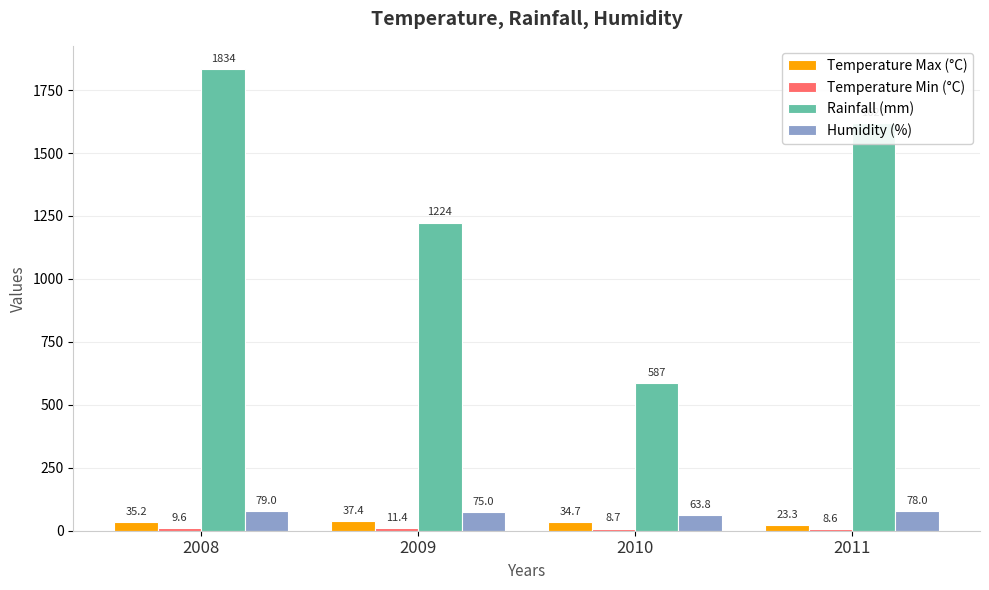

What is the difference between the maximum and minimum values in the Rainfall (mm) series?

1247.0